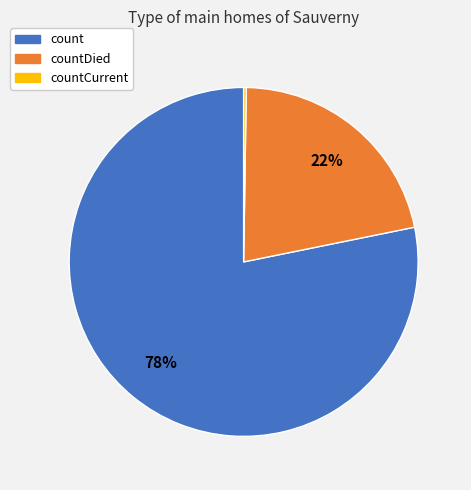

To the nearest percent, what is the difference between the largest and smallest slice percentages?

78%